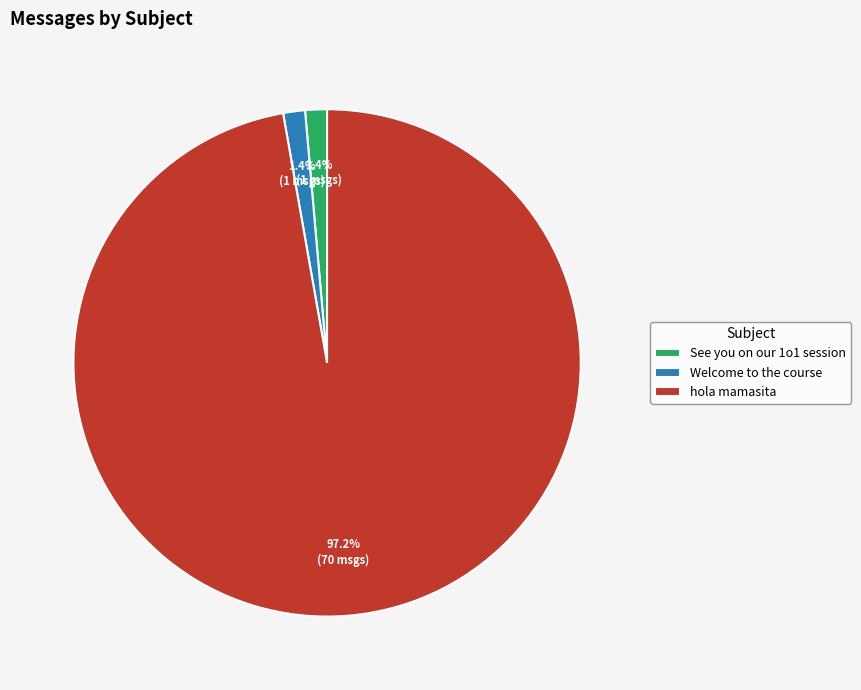

How many segments does this pie chart have?

3